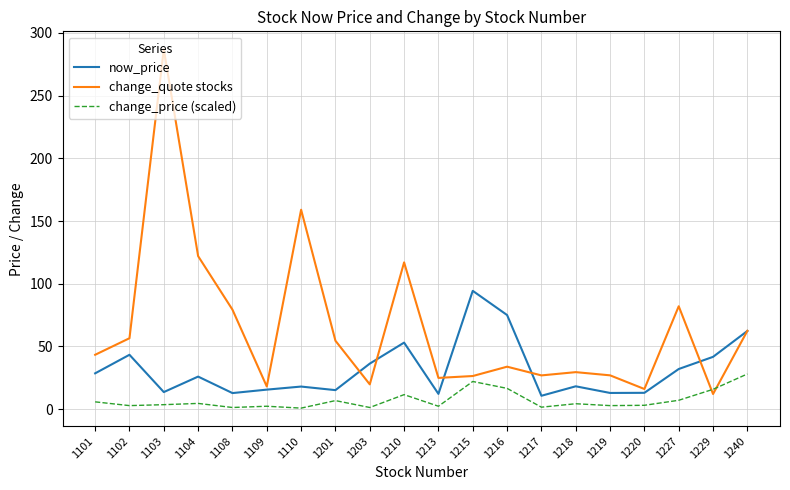

List the series in order of their overall mean, lowest first.

change_price (scaled), now_price, change_quote stocks